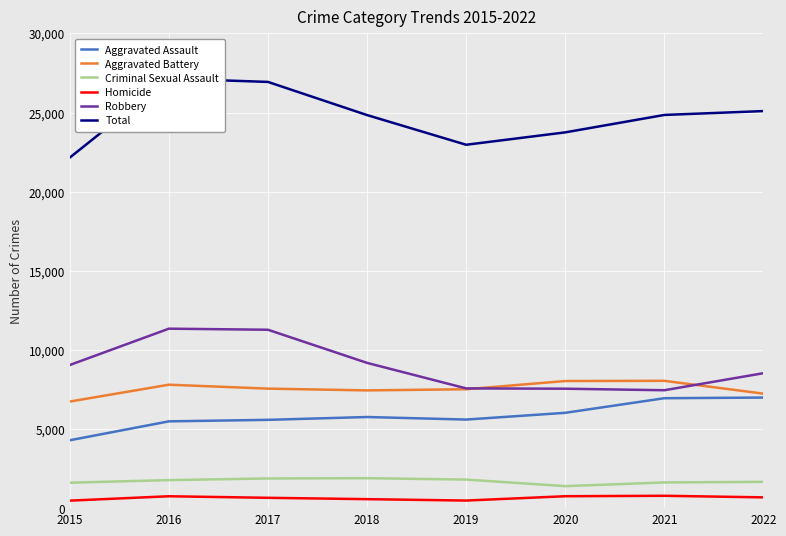

At how many categories does at least one series exceed 4362?

8